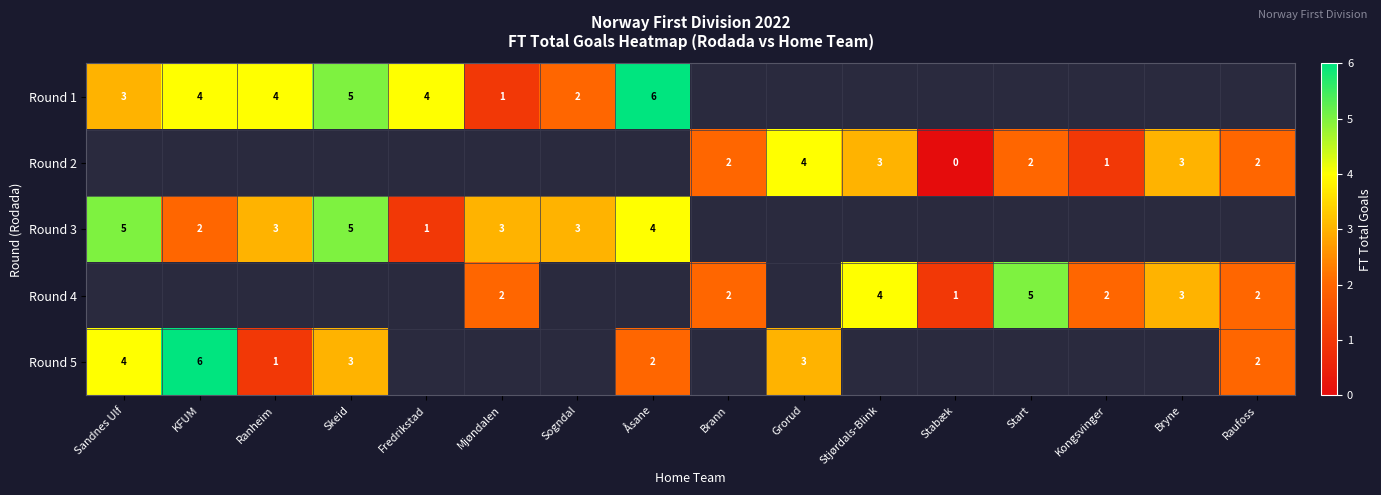

The value of Round 2 at Brann is 3.2. True or false?

False